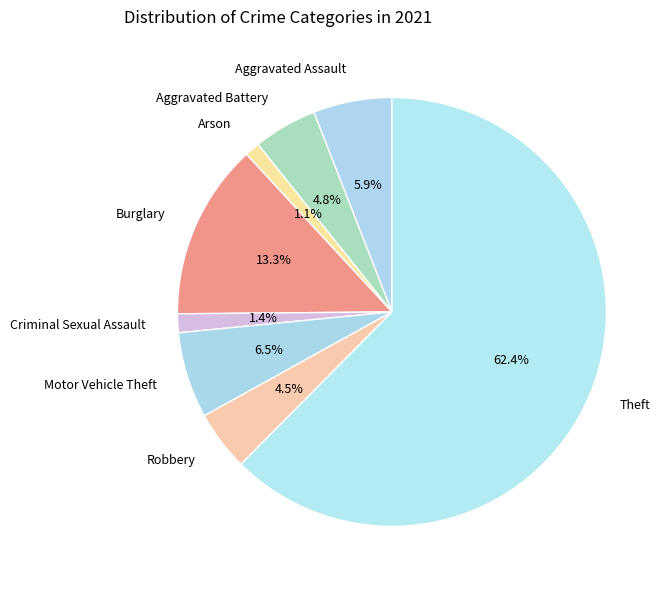

What is the majority slice?

Theft